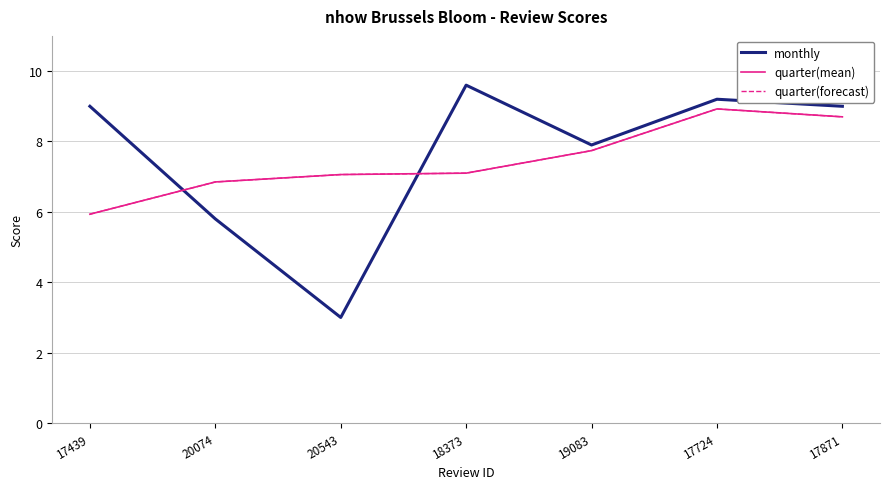

Does the chart have visible grid lines?

Yes